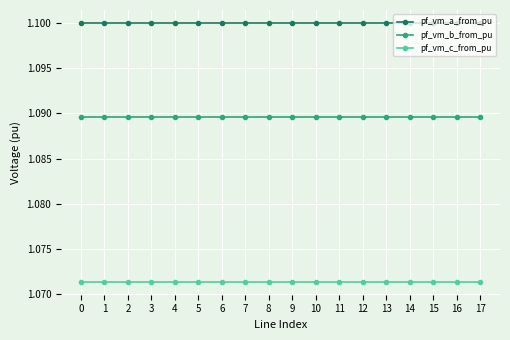

How many data points does each series have?

18